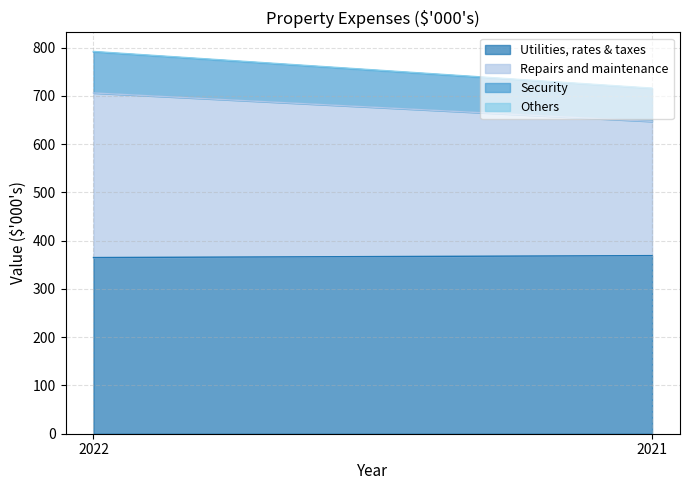

What is the value of the Security point at the 2nd from the left?

68